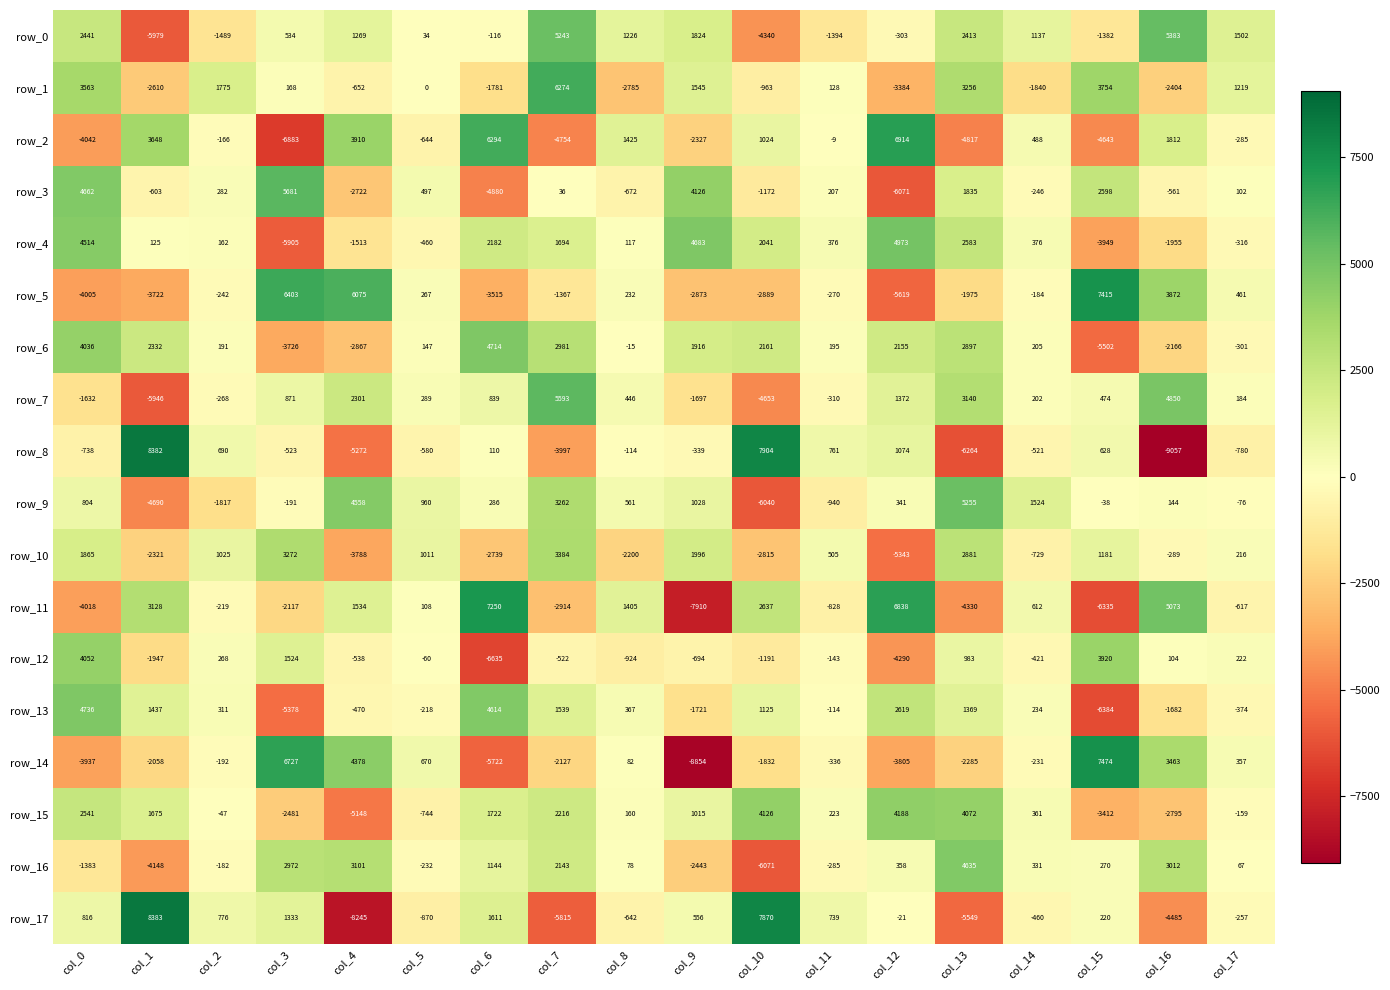

Which category has the lowest value across all series?

col_16